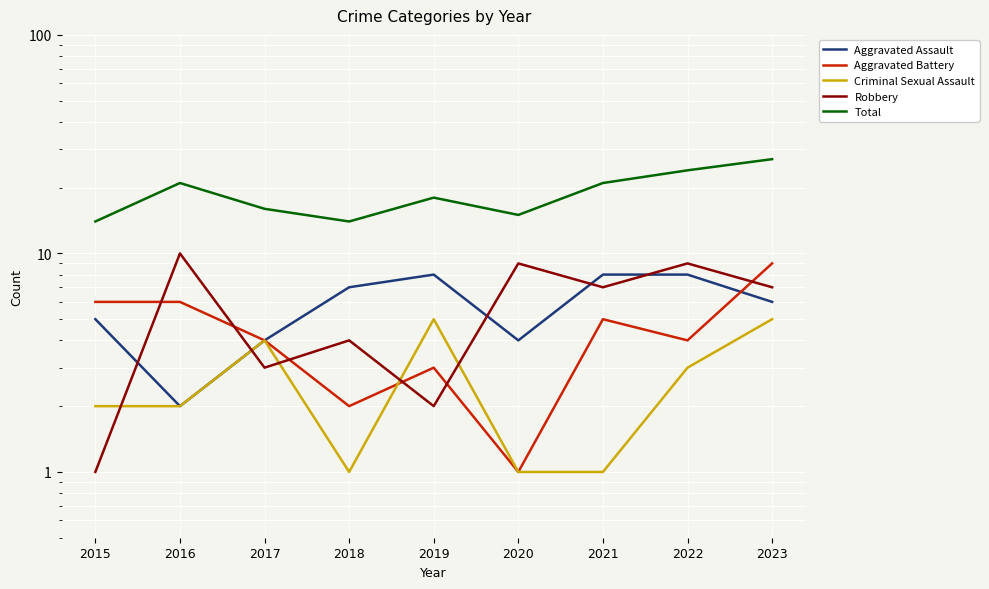

At which category is the sum across all series the highest?

2023